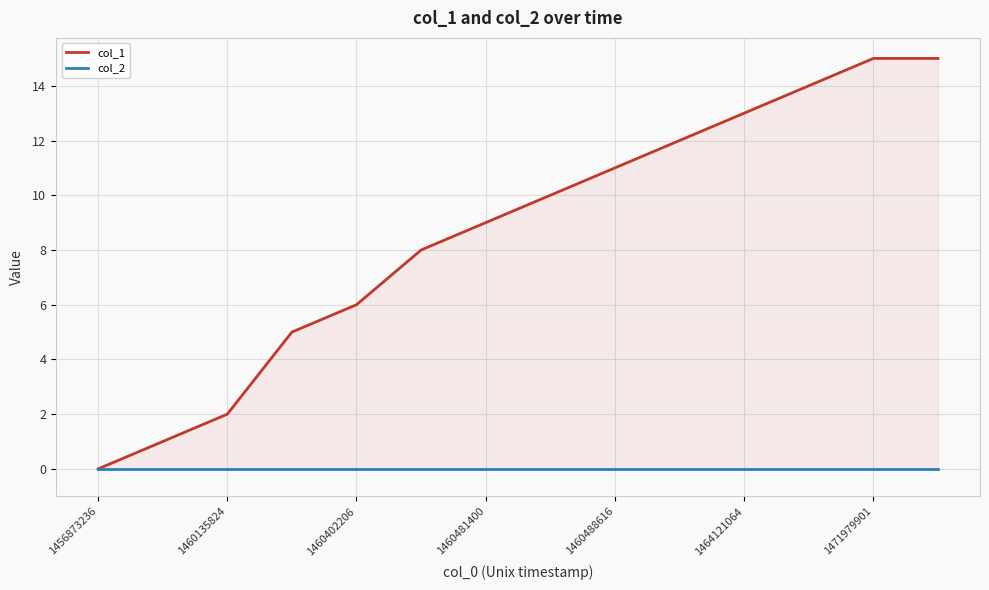

How many lines are shown in the chart?

2